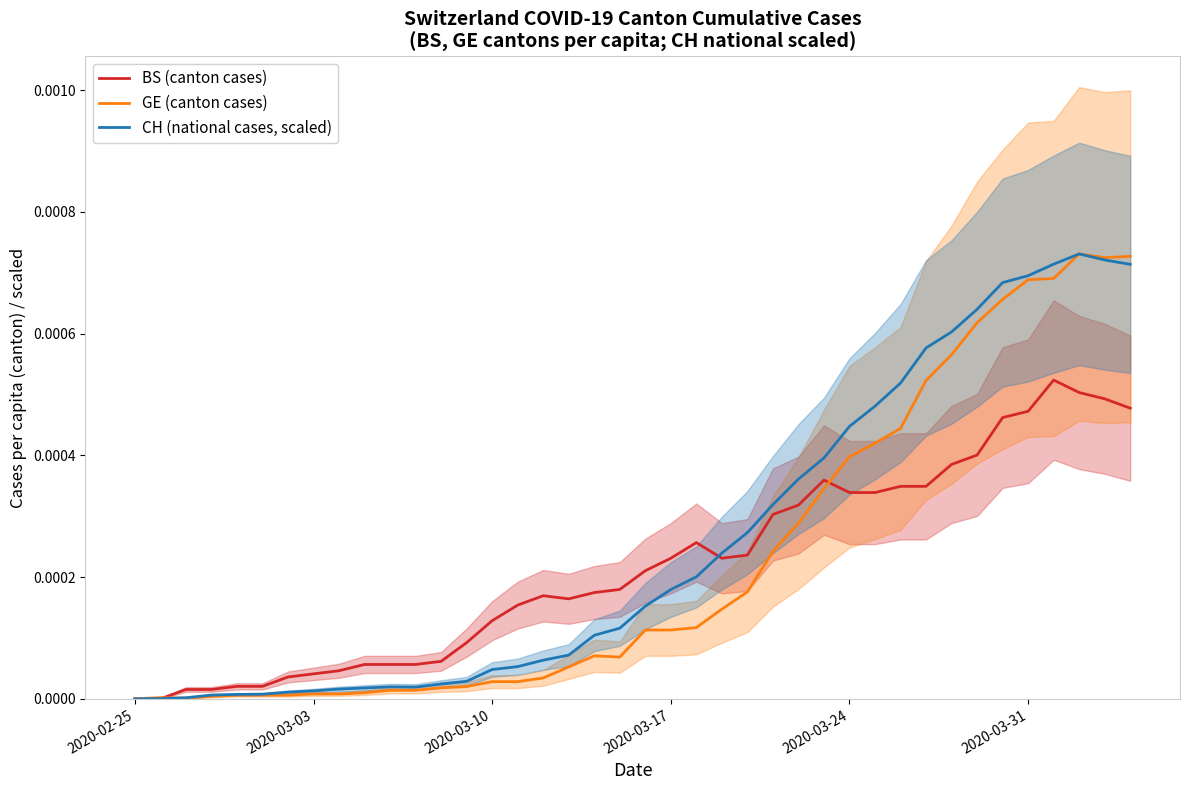

Is it true that CH (national cases, scaled) equals 0.0 at 2020-03-17?

True